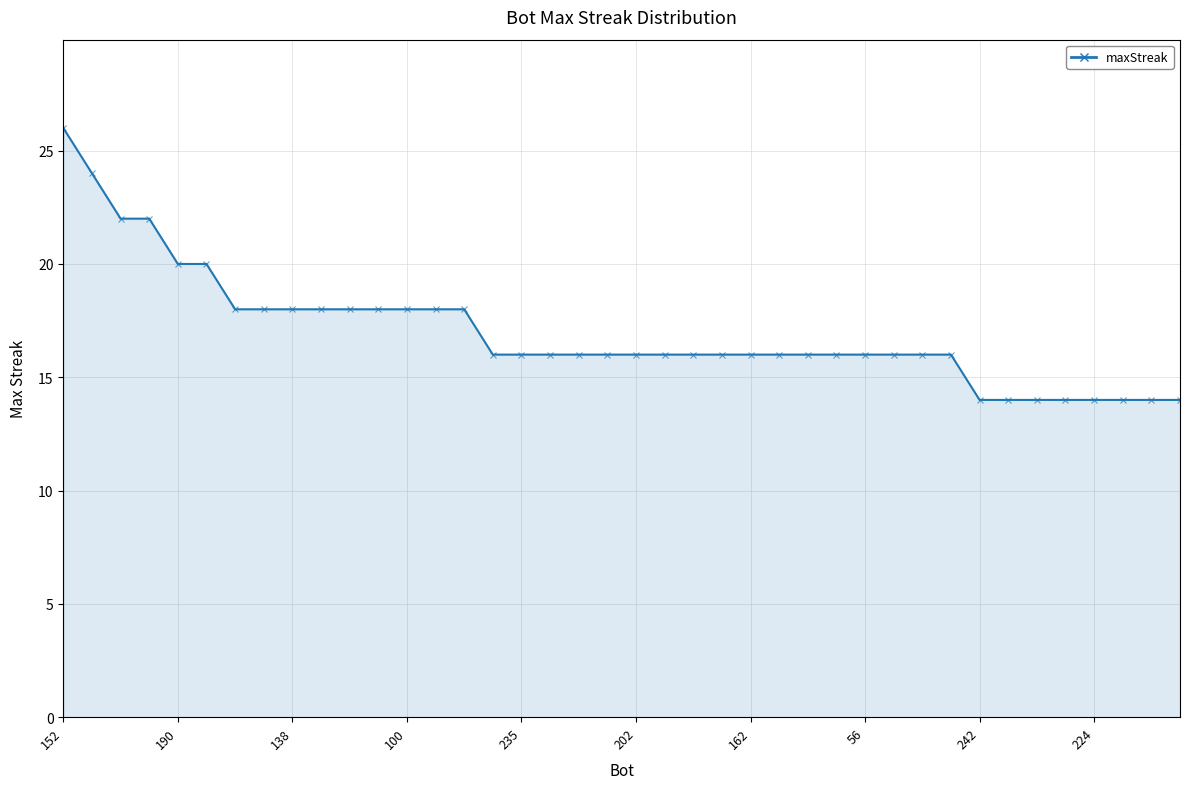

What is the maximum value shown in the chart?

26